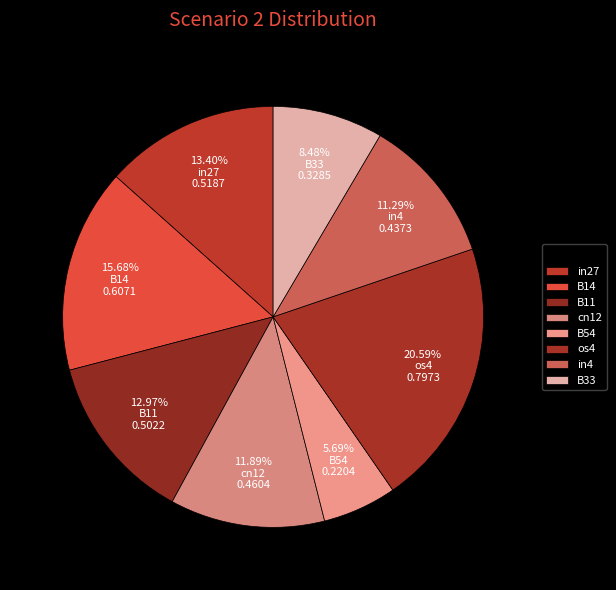

How many segments does this pie chart have?

8